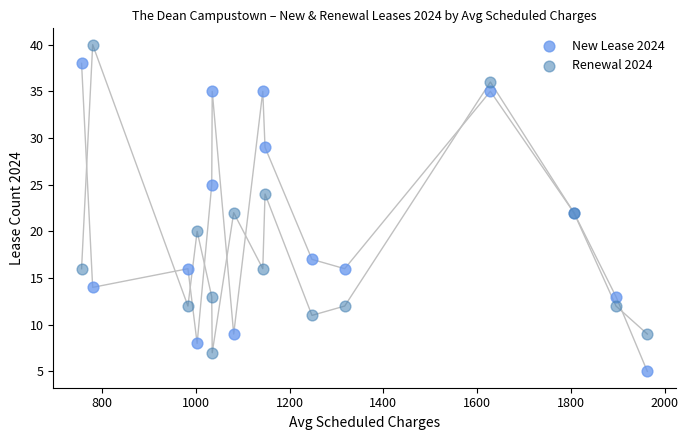

Which series reaches the maximum Y coordinate?

Renewal 2024